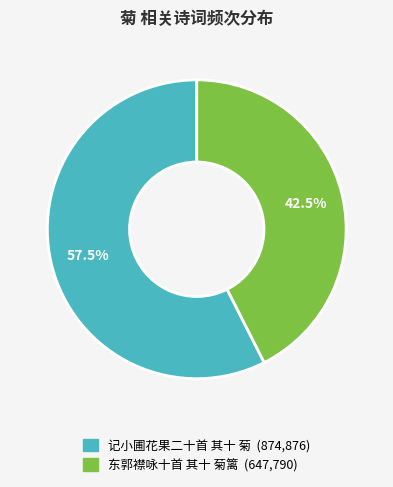

How much of the chart is everything except 记小圃花果二十首 其十 菊?

42.5%